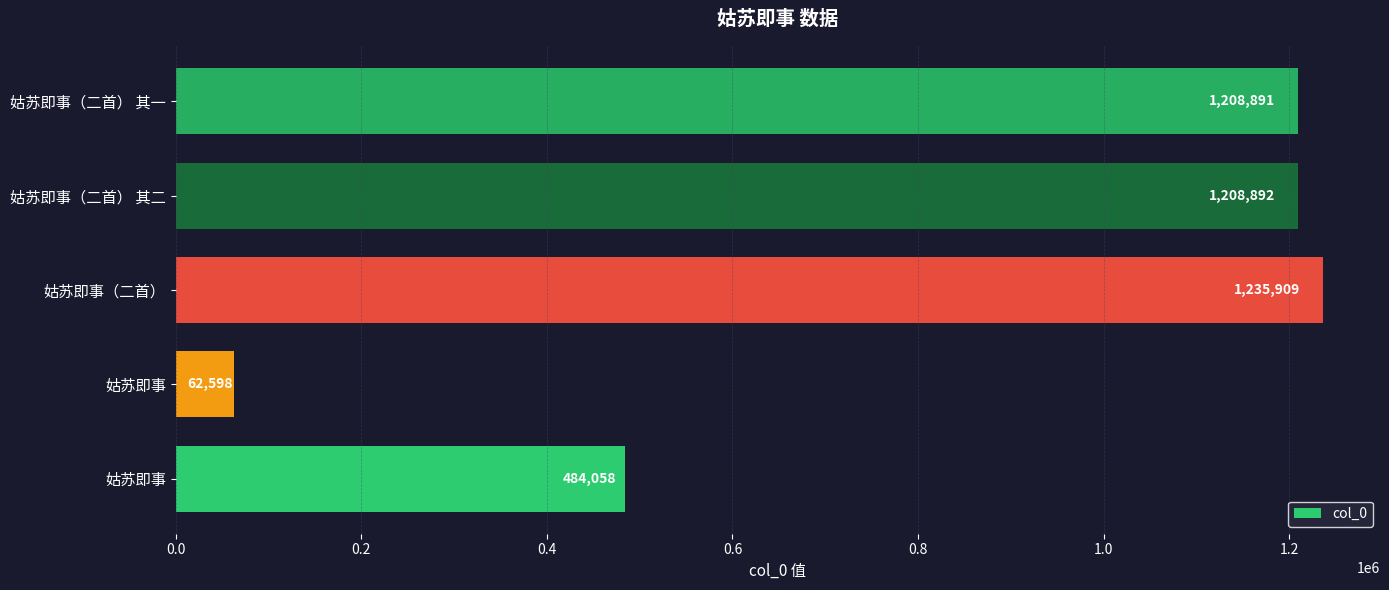

What is the average value?

840070